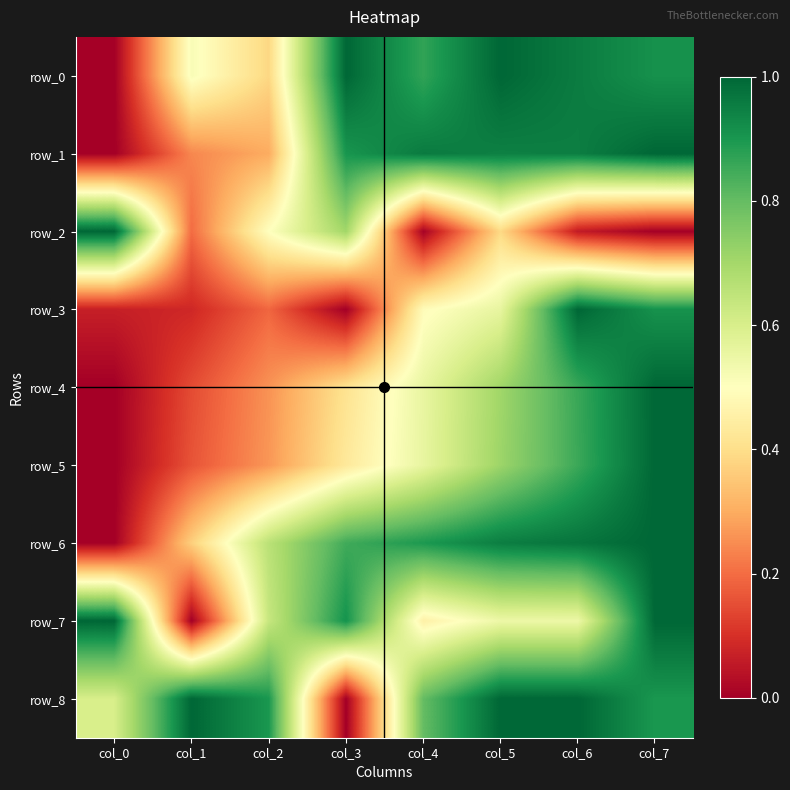

What is the total value across all series at col_5?

6.8